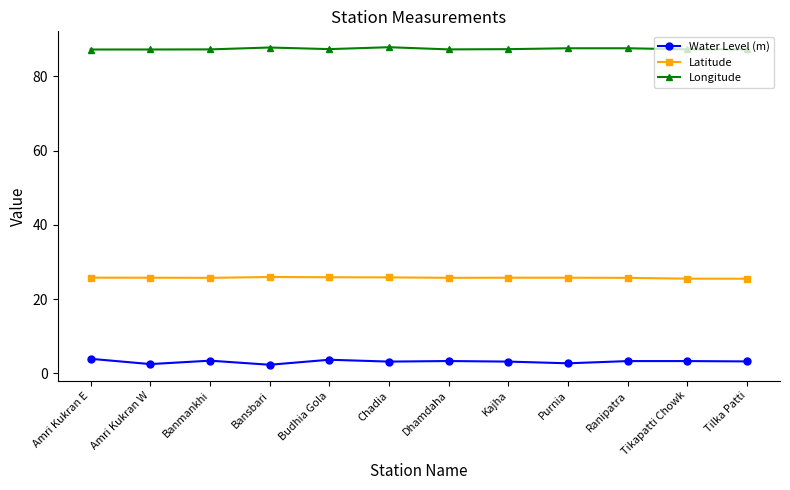

Rank the series at Tilka Patti from lowest to highest value.

Water Level (m), Latitude, Longitude